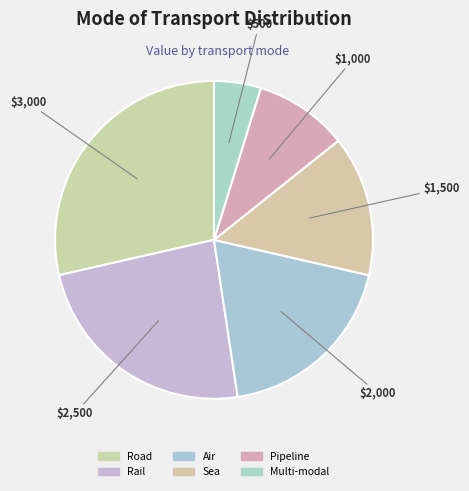

Which category has the biggest portion of the pie?

Road